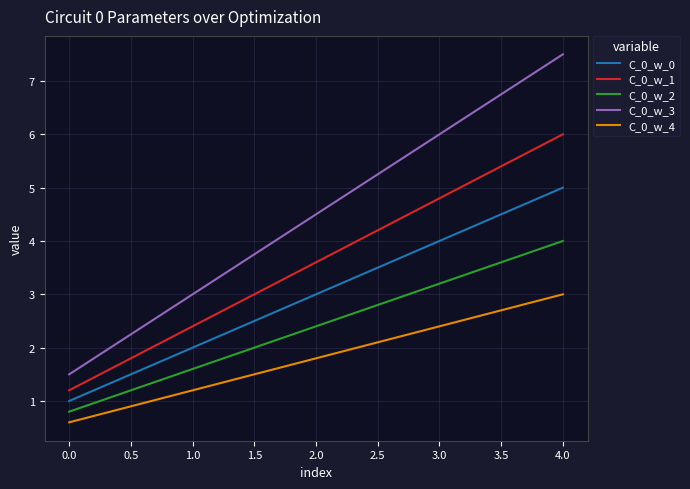

What is the difference between the maximum and minimum values in the C_0_w_3 series?

6.0